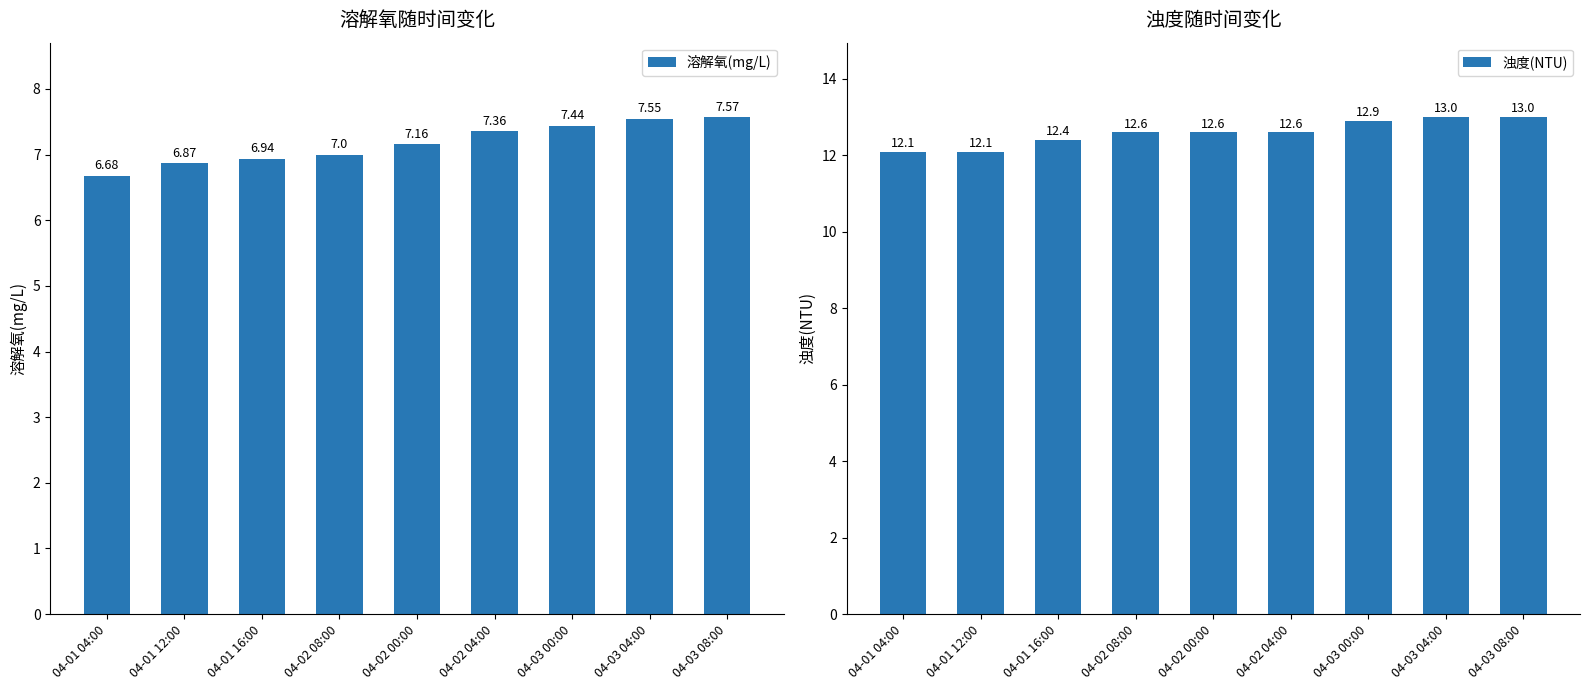

Reading right to left, transcribe all the data shown in this chart.

溶解氧(mg/L): 7.6	7.5	7.4	7.4	7.2	7.0	6.9	6.9	6.7
浊度(NTU): 13.0	13.0	12.9	12.6	12.6	12.6	12.4	12.1	12.1